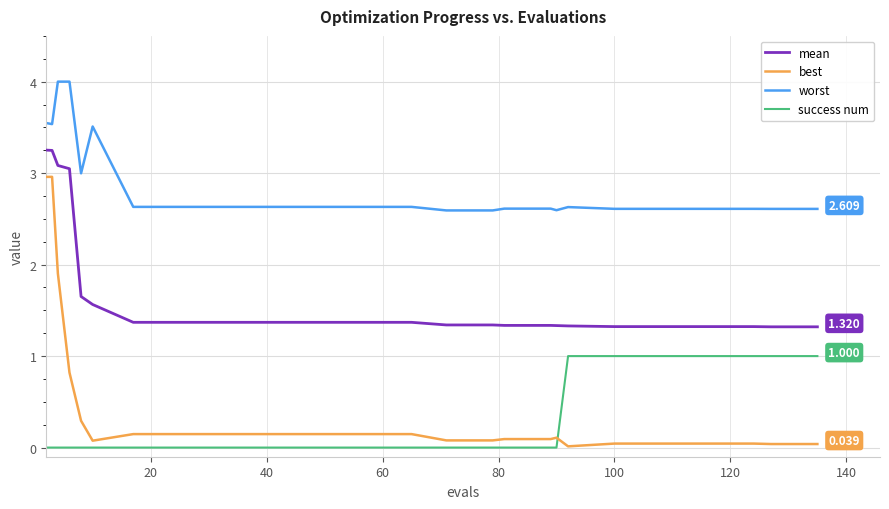

Which series has the largest total across all categories?

worst